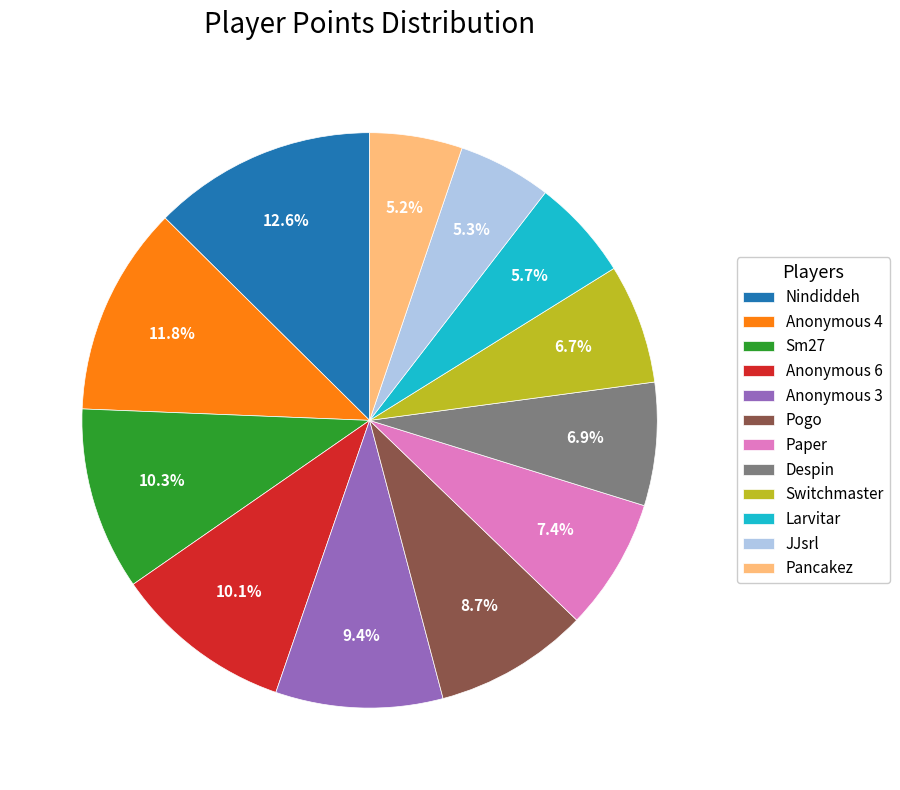

To the nearest percent, what percentage of the pie is Paper?

7%